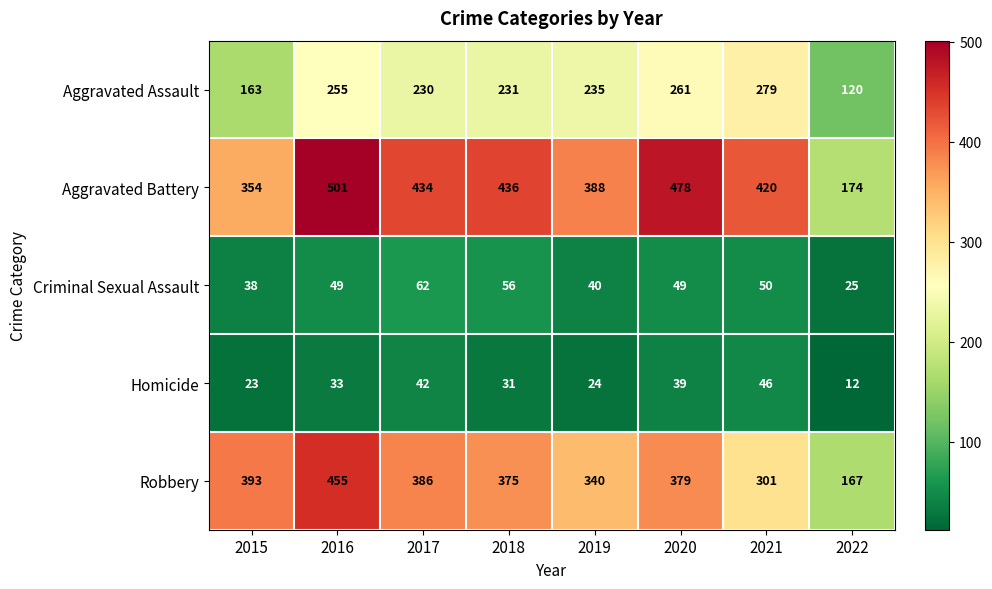

What is the difference between the highest and lowest values at 2021?

374